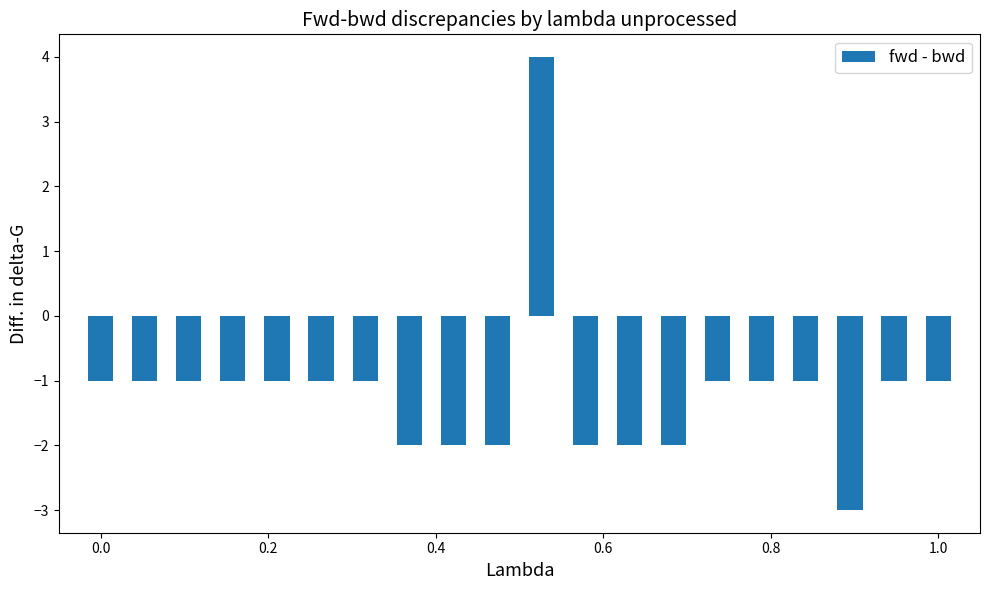

What is the minimum value shown in the chart?

-3